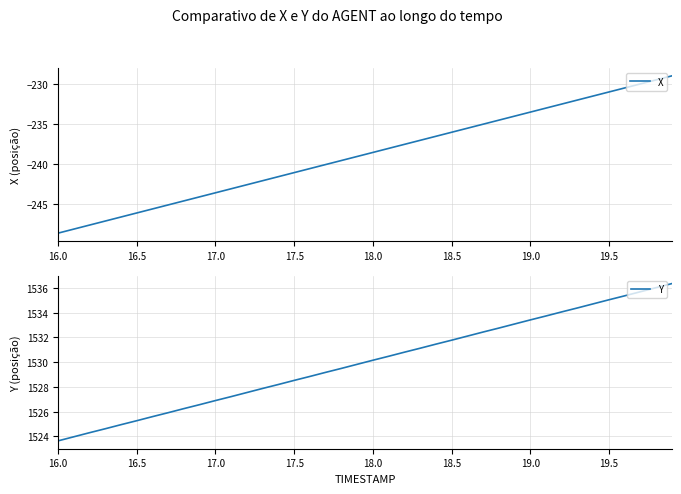

True or false: X and Y intersect in this chart.

False